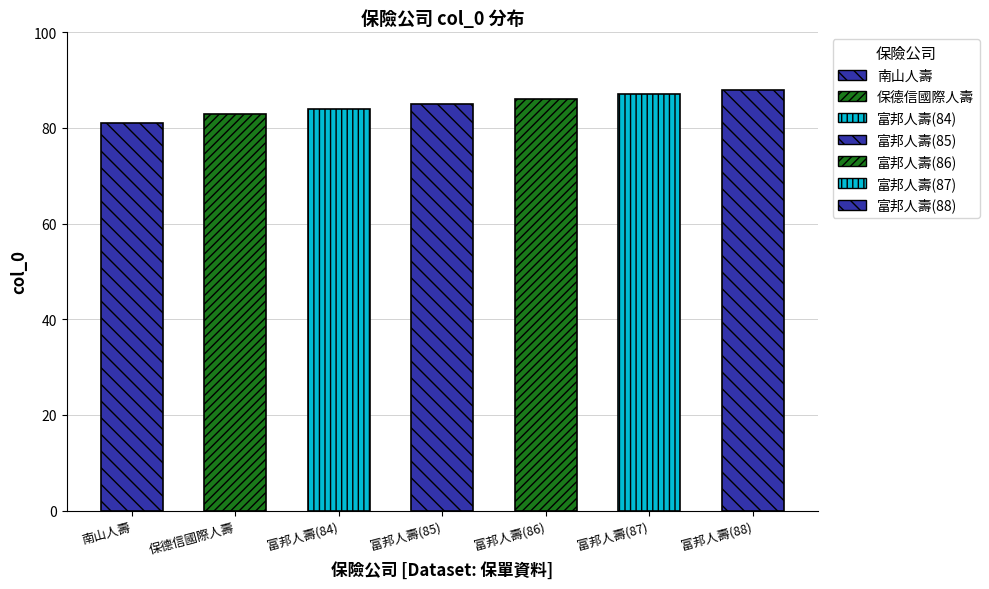

Read the value at 富邦人壽(85).

85